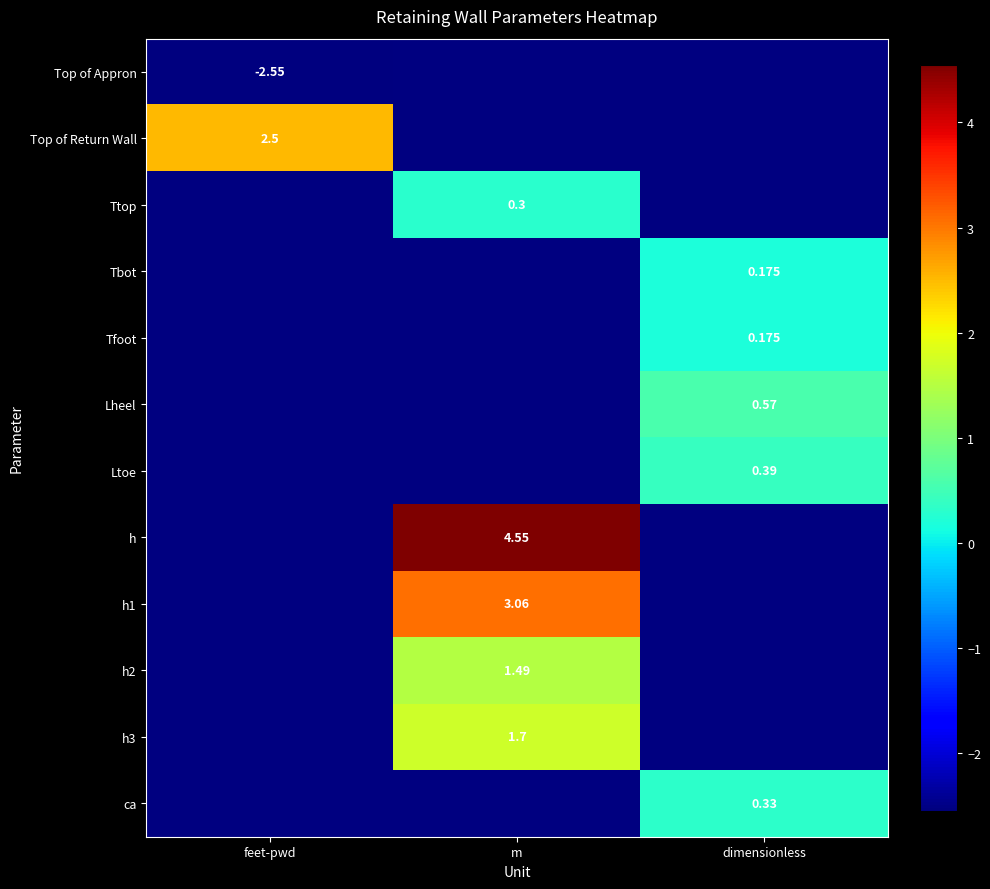

What value does the Lheel series have at dimensionless?

0.6